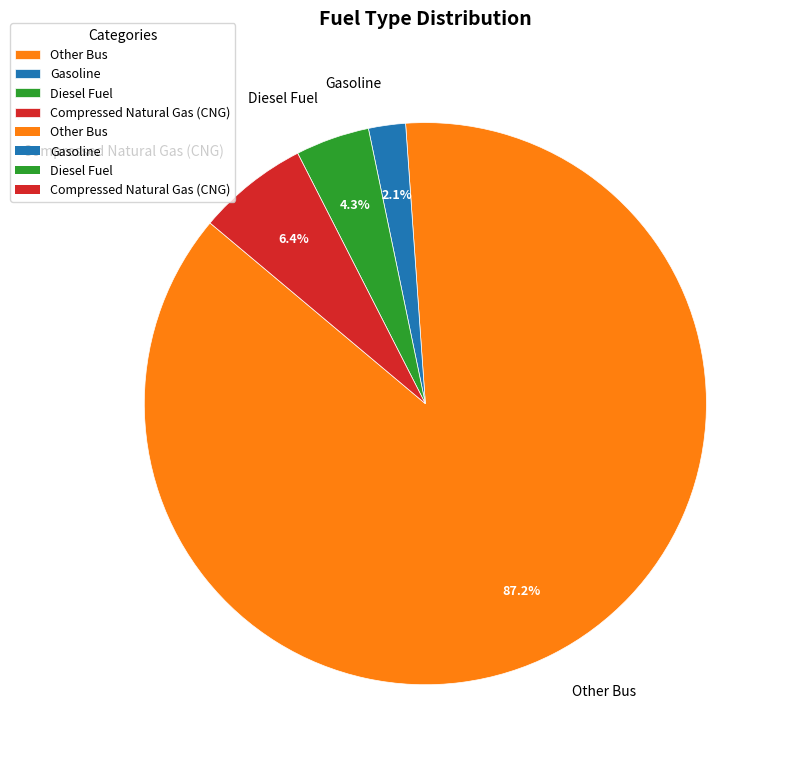

Which slice is the smallest?

Gasoline